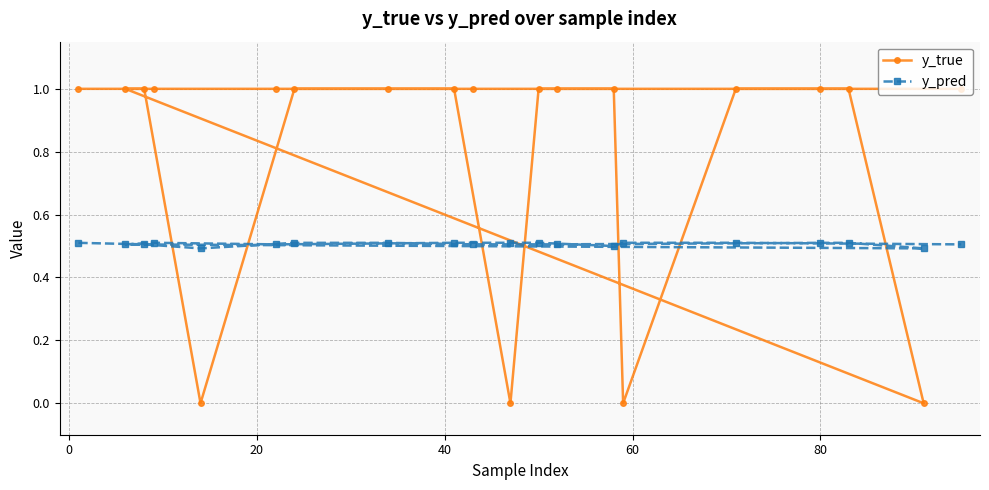

Which series has the largest total across all categories?

y_true